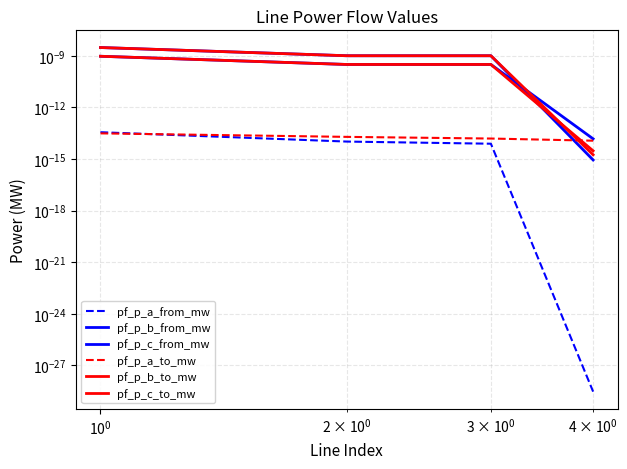

True or false: pf_p_a_from_mw and pf_p_b_from_mw intersect in this chart.

False